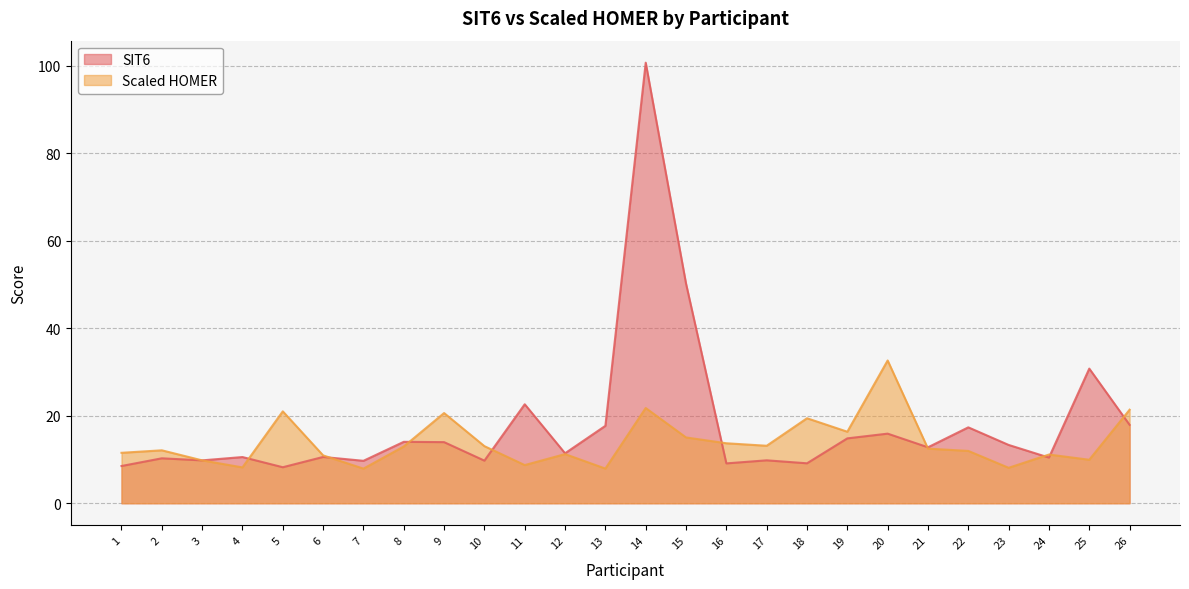

Is it true that SIT6 equals 14.0 at 9?

True